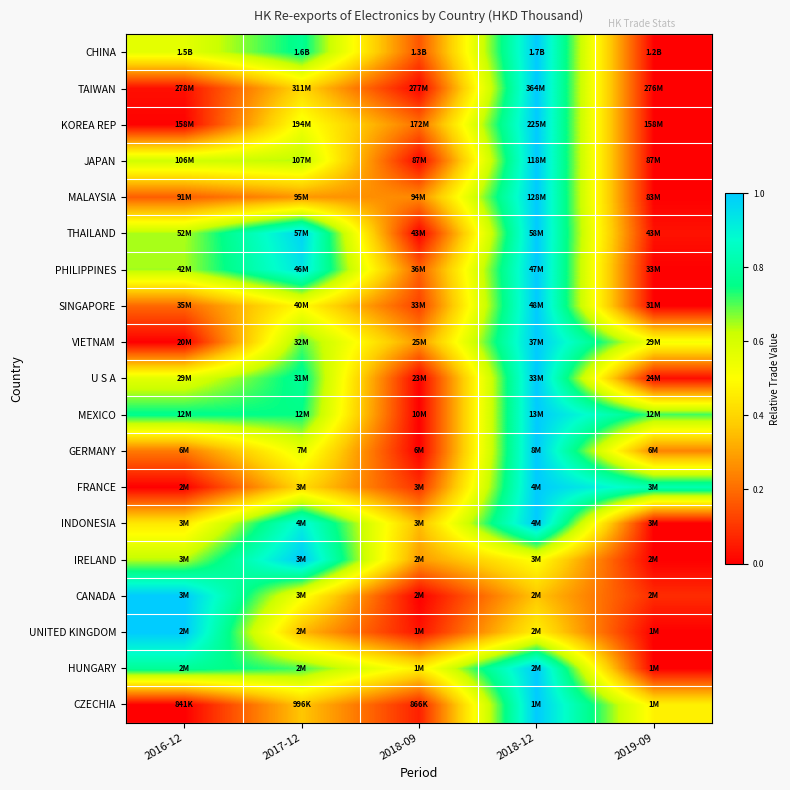

Reading left to right, transcribe all the data shown in this chart.

CHINA: 2016-12=0.6	2017-12=0.8	2018-09=0.2	2018-12=1.0	2019-09=0.0
TAIWAN: 2016-12=0.0	2017-12=0.4	2018-09=0.0	2018-12=1.0	2019-09=0.0
KOREA REP: 2016-12=0.0	2017-12=0.5	2018-09=0.2	2018-12=1.0	2019-09=0.0
JAPAN: 2016-12=0.6	2017-12=0.6	2018-09=0.0	2018-12=1.0	2019-09=0.0
MALAYSIA: 2016-12=0.2	2017-12=0.3	2018-09=0.3	2018-12=1.0	2019-09=0.0
THAILAND: 2016-12=0.6	2017-12=1.0	2018-09=0.0	2018-12=1.0	2019-09=0.0
PHILIPPINES: 2016-12=0.6	2017-12=0.9	2018-09=0.2	2018-12=1.0	2019-09=0.0
SINGAPORE: 2016-12=0.2	2017-12=0.5	2018-09=0.1	2018-12=1.0	2019-09=0.0
VIETNAM: 2016-12=0.0	2017-12=0.7	2018-09=0.3	2018-12=1.0	2019-09=0.5
U S A: 2016-12=0.6	2017-12=0.8	2018-09=0.0	2018-12=1.0	2019-09=0.0
MEXICO: 2016-12=0.8	2017-12=0.7	2018-09=0.0	2018-12=1.0	2019-09=0.7
GERMANY: 2016-12=0.2	2017-12=0.6	2018-09=0.0	2018-12=1.0	2019-09=0.2
FRANCE: 2016-12=0.0	2017-12=0.4	2018-09=0.1	2018-12=1.0	2019-09=0.8
INDONESIA: 2016-12=0.4	2017-12=0.9	2018-09=0.3	2018-12=1.0	2019-09=0.0
IRELAND: 2016-12=0.6	2017-12=1.0	2018-09=0.3	2018-12=0.5	2019-09=0.0
CANADA: 2016-12=1.0	2017-12=0.5	2018-09=0.0	2018-12=0.4	2019-09=0.1
UNITED KINGDOM: 2016-12=1.0	2017-12=0.3	2018-09=0.0	2018-12=0.5	2019-09=0.0
HUNGARY: 2016-12=0.8	2017-12=0.7	2018-09=0.5	2018-12=1.0	2019-09=0.0
CZECHIA: 2016-12=0.0	2017-12=0.4	2018-09=0.1	2018-12=1.0	2019-09=0.5